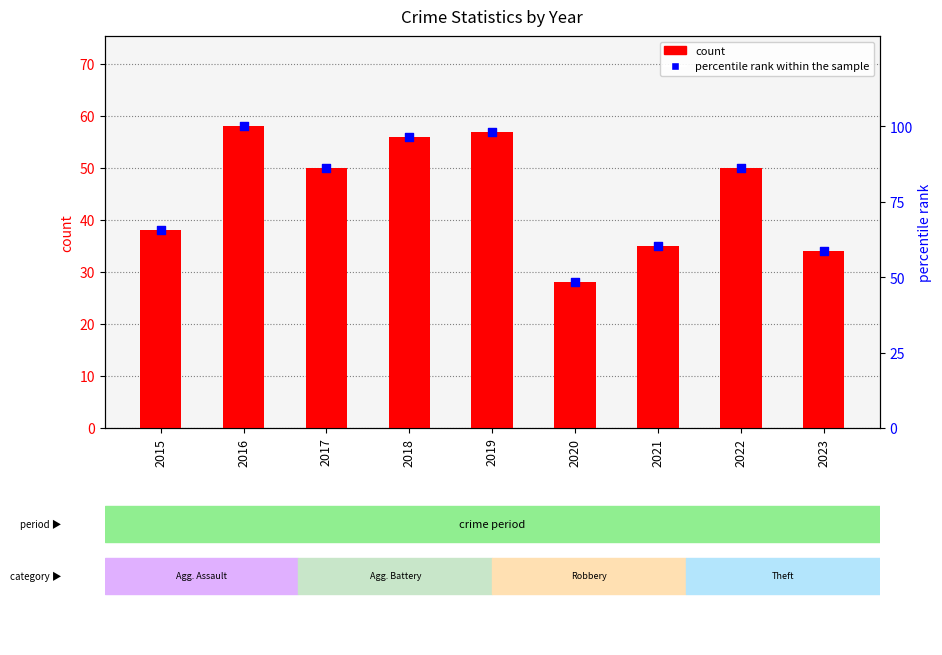

Which series has the largest Y range (max minus min)?

percentile rank within the sample